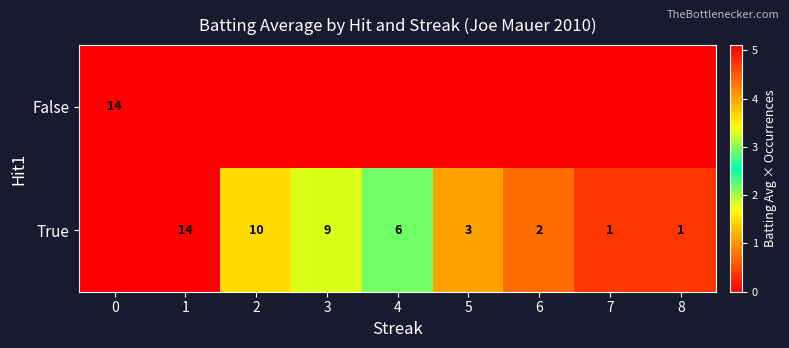

The value of True at 6 is 1. True or false?

False